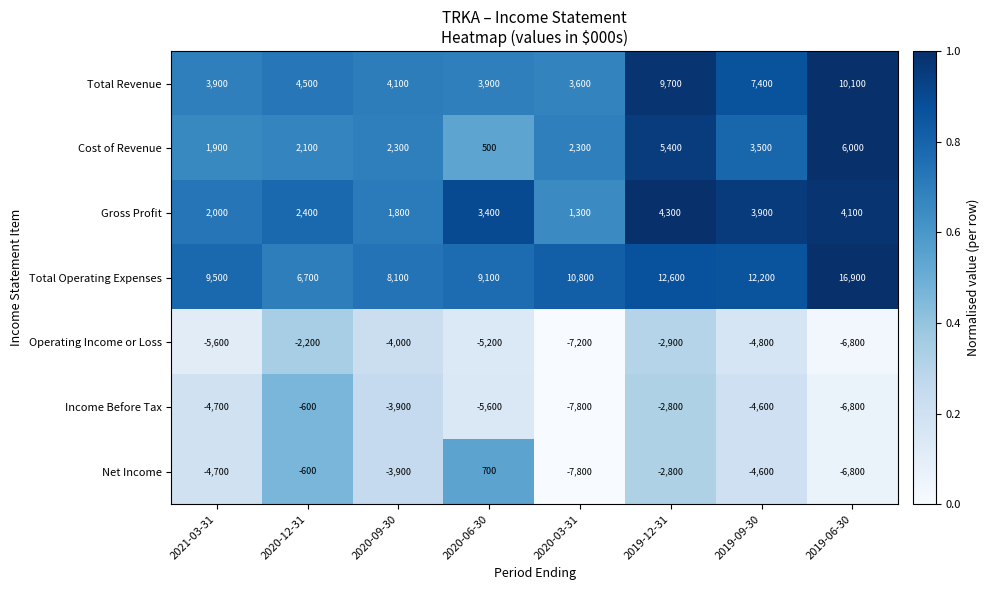

Which series has the widest spread of values?

Total Operating Expenses